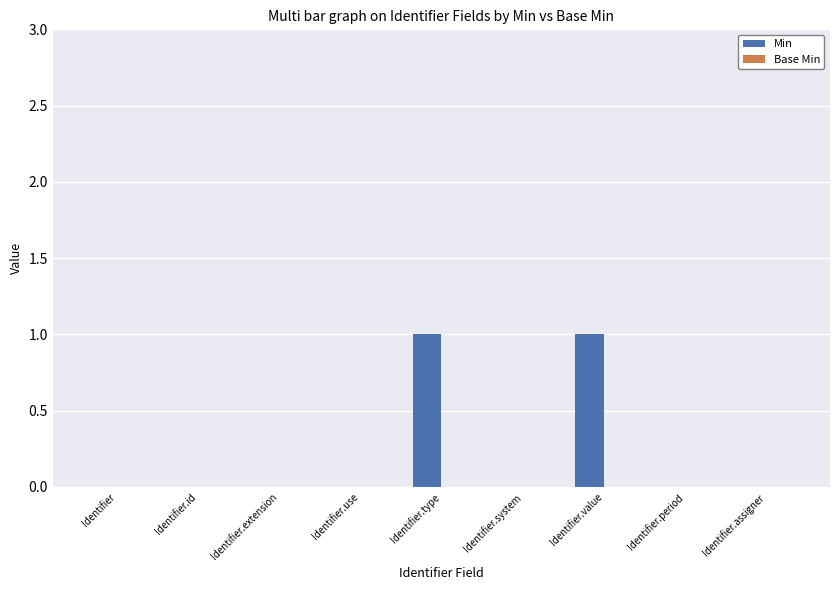

Reading left to right, extract all data points from this chart.

Identifier=0	Identifier.id=0	Identifier.extension=0	Identifier.use=0	Identifier.type=1	Identifier.system=0	Identifier.value=1	Identifier.period=0	Identifier.assigner=0